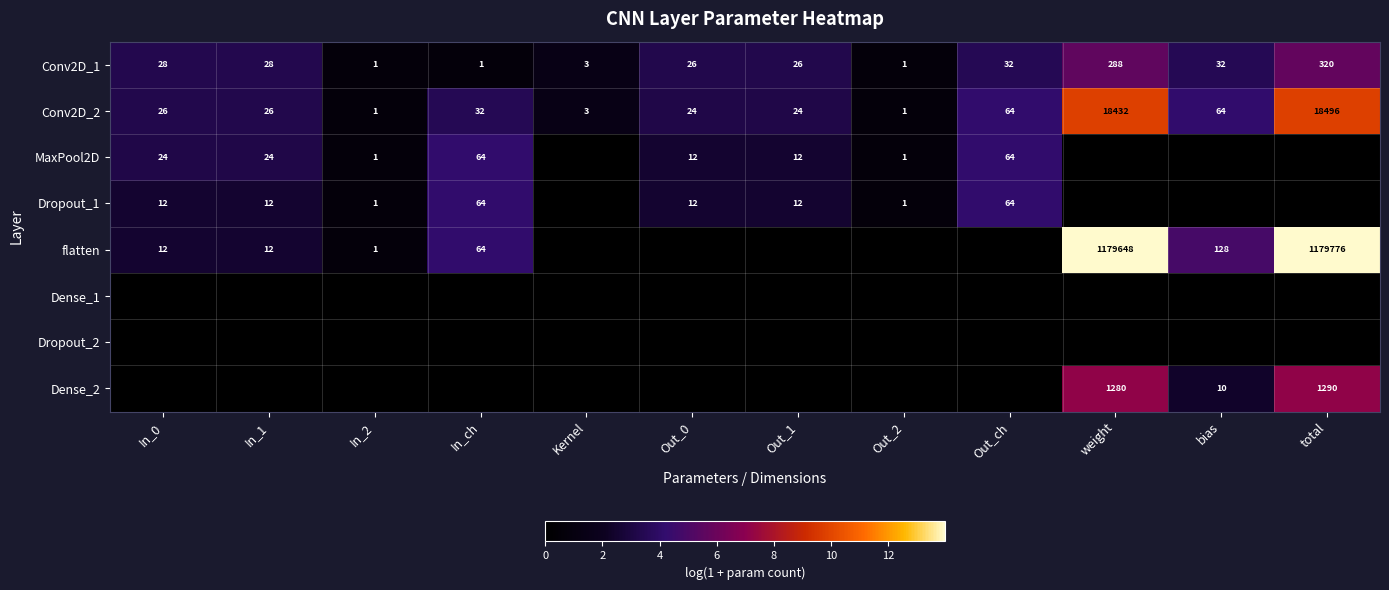

How many data points does each series have?

12